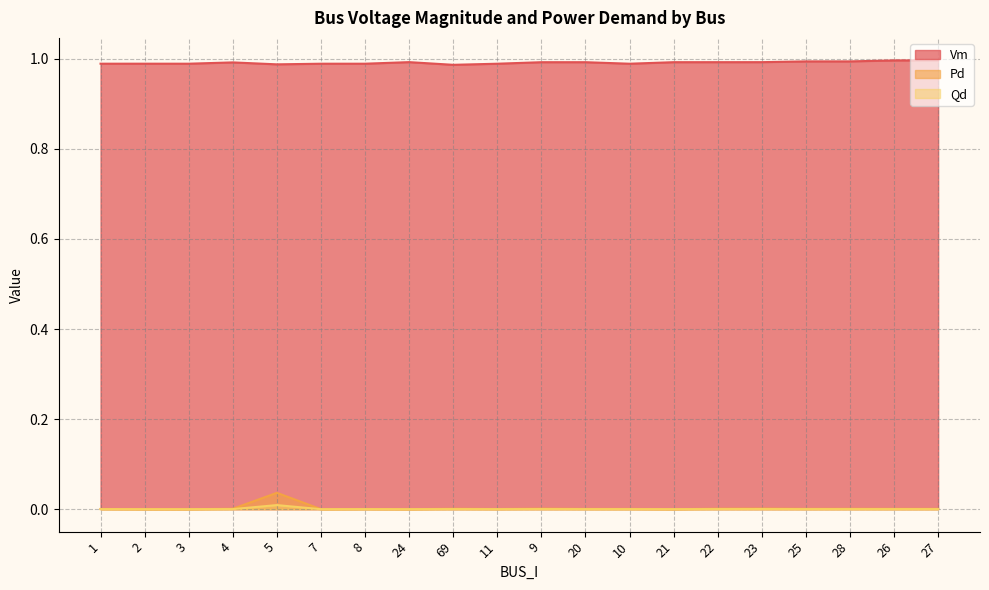

What is the greatest value displayed?

1.0